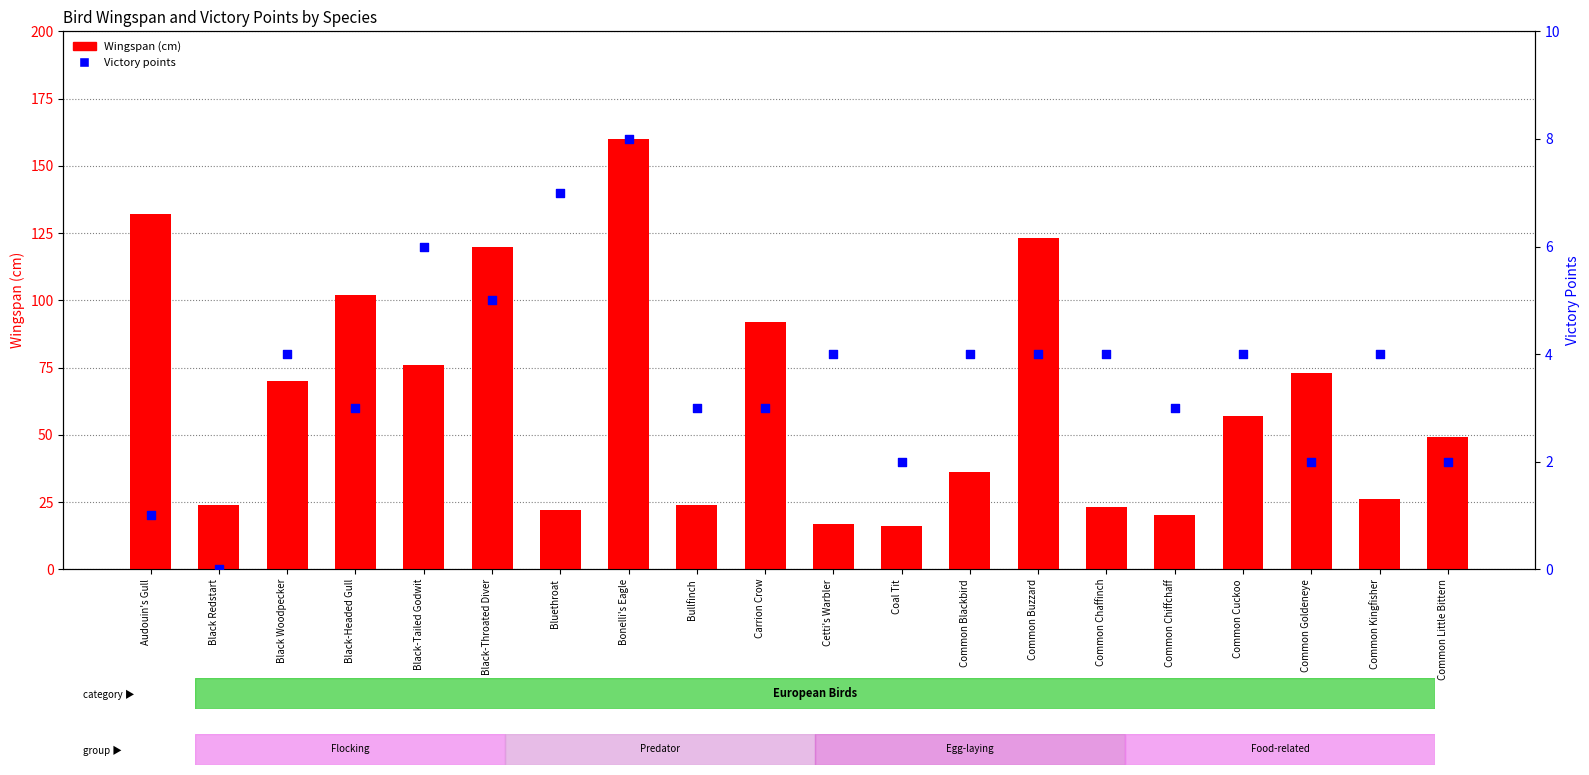

At how many categories does at least one series exceed 110?

4